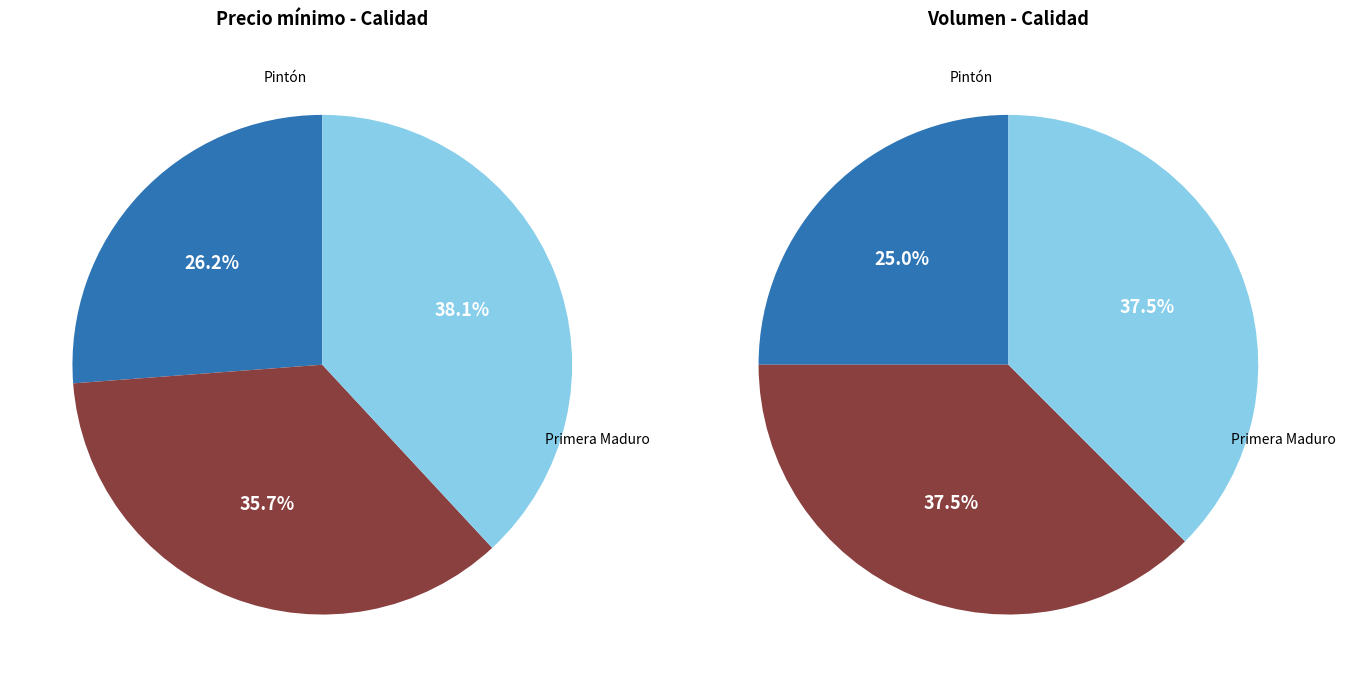

Which category has the biggest portion of the pie?

Primera Pintón